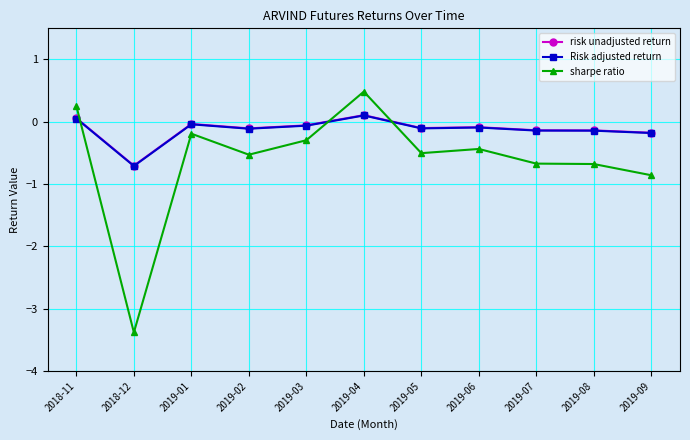

Which category has the lowest value in the Risk adjusted return series?

2018-12